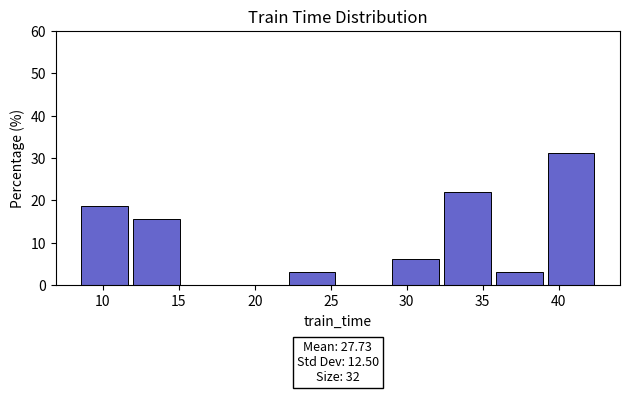

Over which range of the x-axis is the bar tallest?

39.0 to 42.5